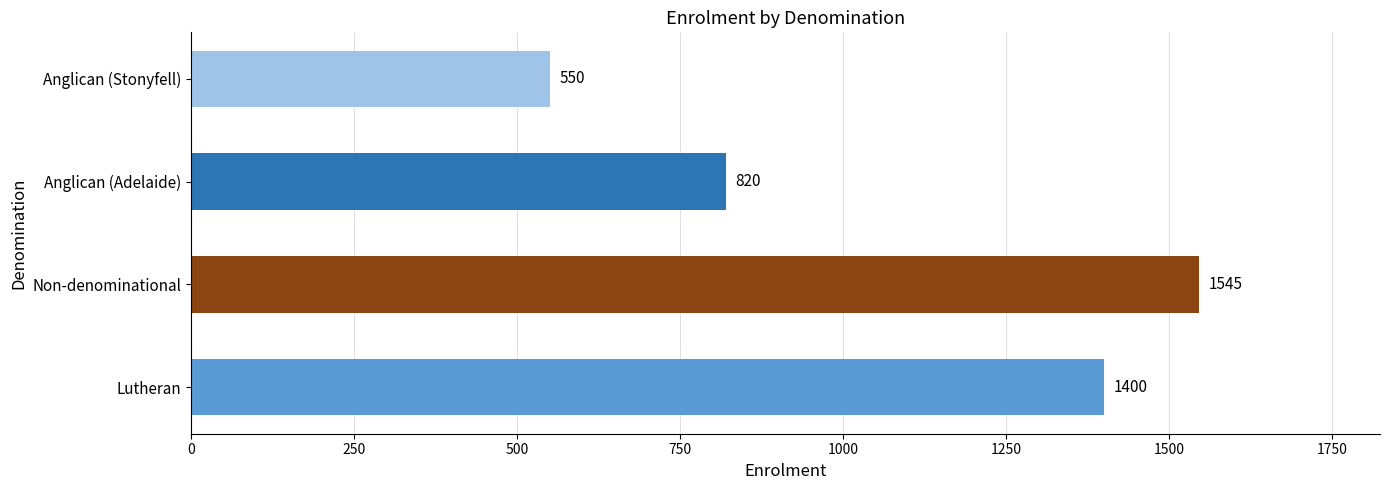

Is it true that the value at Lutheran is 1400?

True